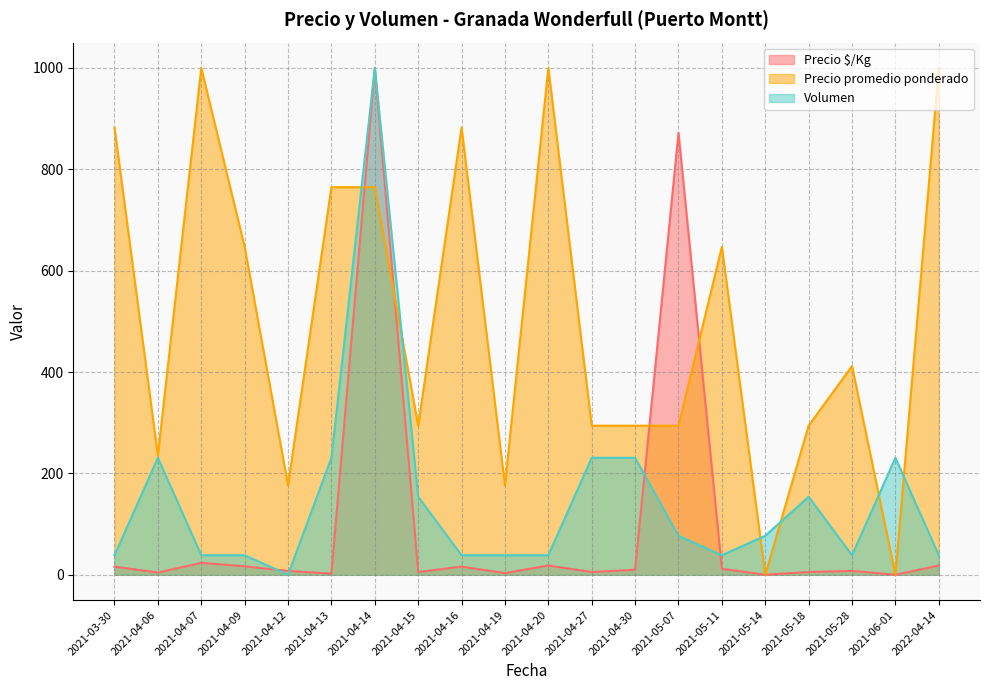

What is the value of the Precio $/Kg point at the 15th from the left?

11.8